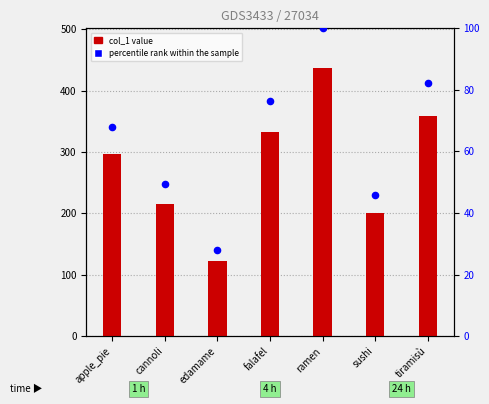

Which series has the widest spread of Y values?

col_1